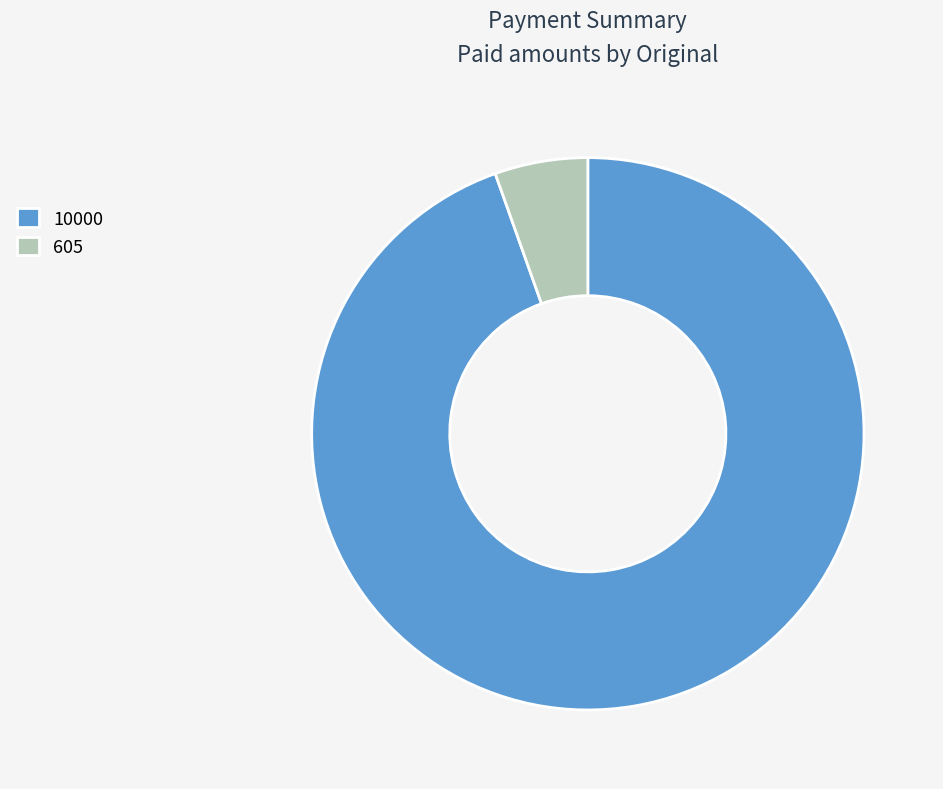

Which slice is the largest?

10000